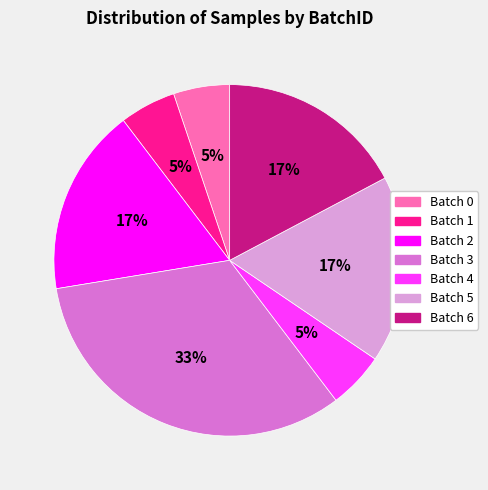

Does any single category account for the majority?

No